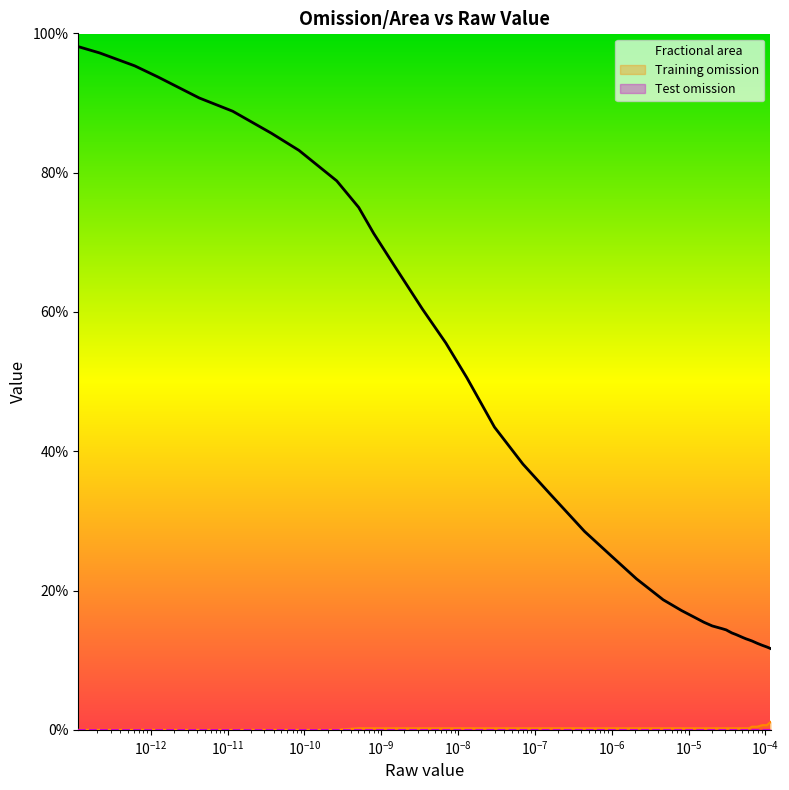

Does the chart display data point markers on the line(s)?

No